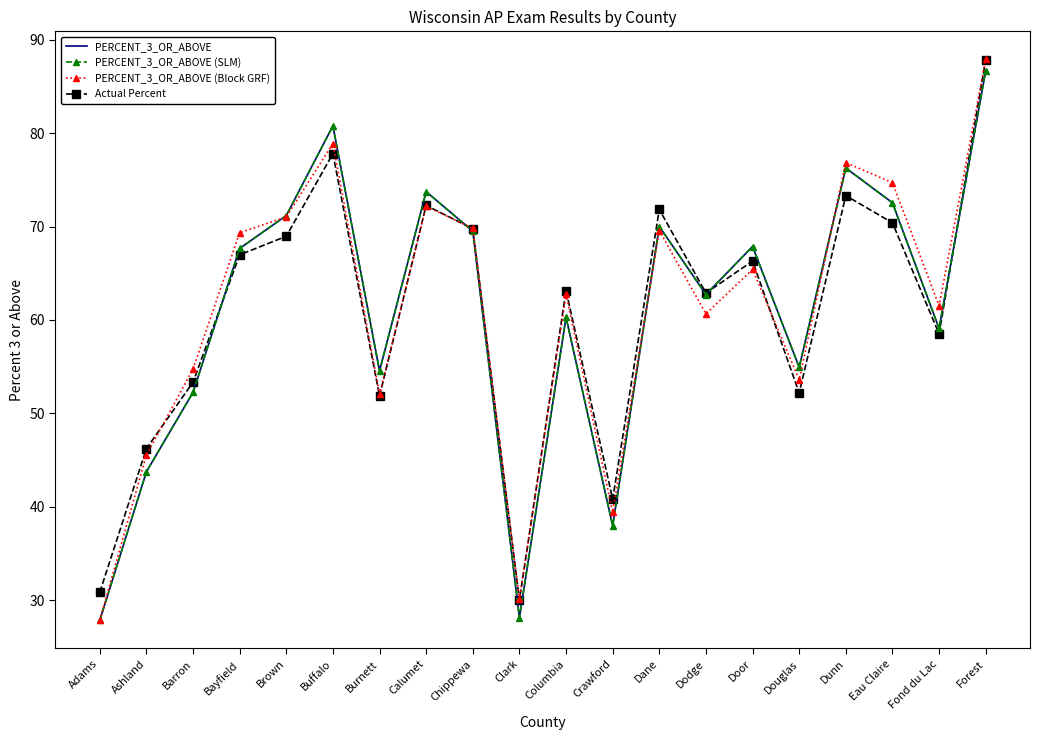

What is the maximum value shown in the chart?

87.9